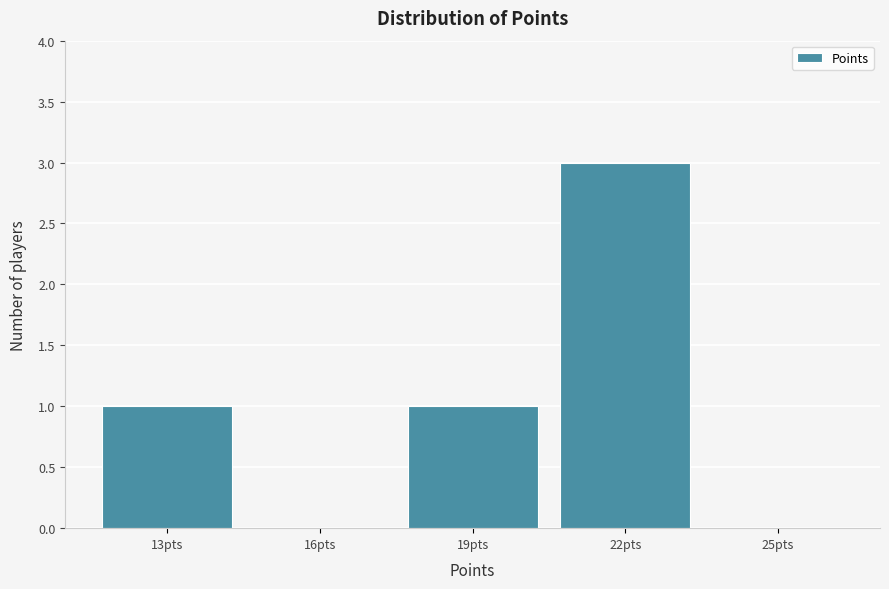

Reading left to right, what are all the values shown in this chart?

13pts=1	16pts=0	19pts=1	22pts=3	25pts=0